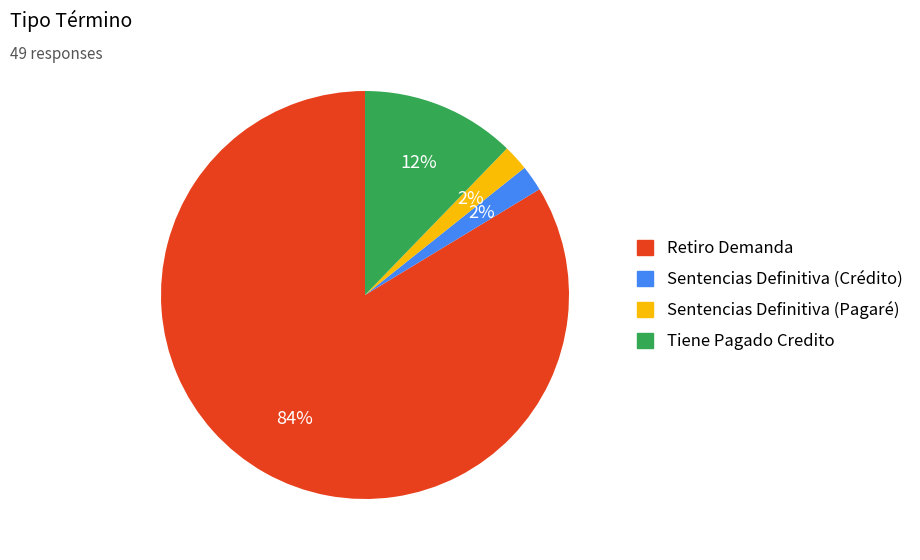

Does any single category account for the majority?

Yes